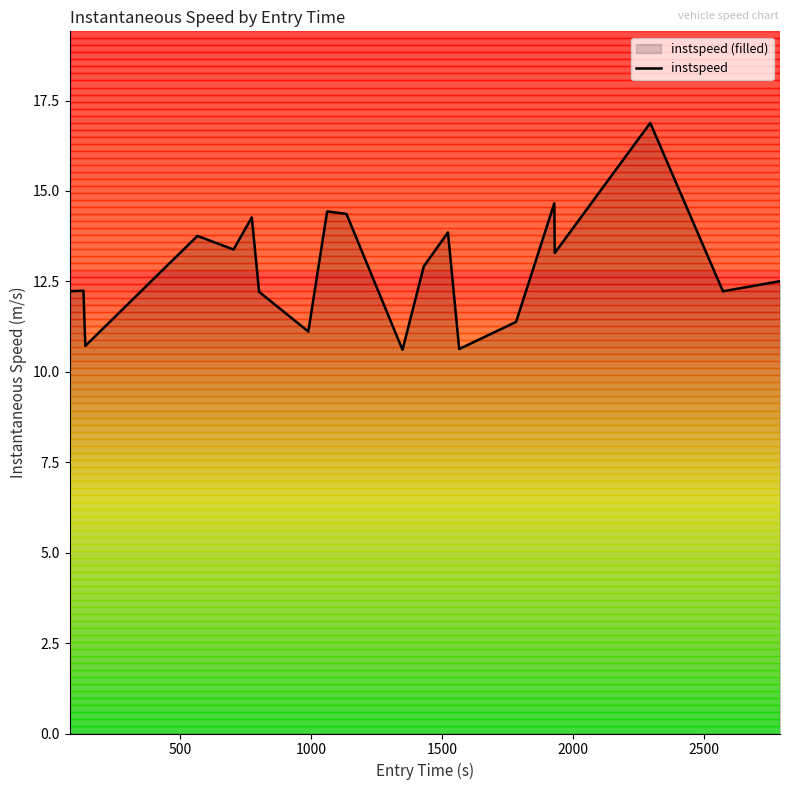

How many lines are shown in the chart?

1